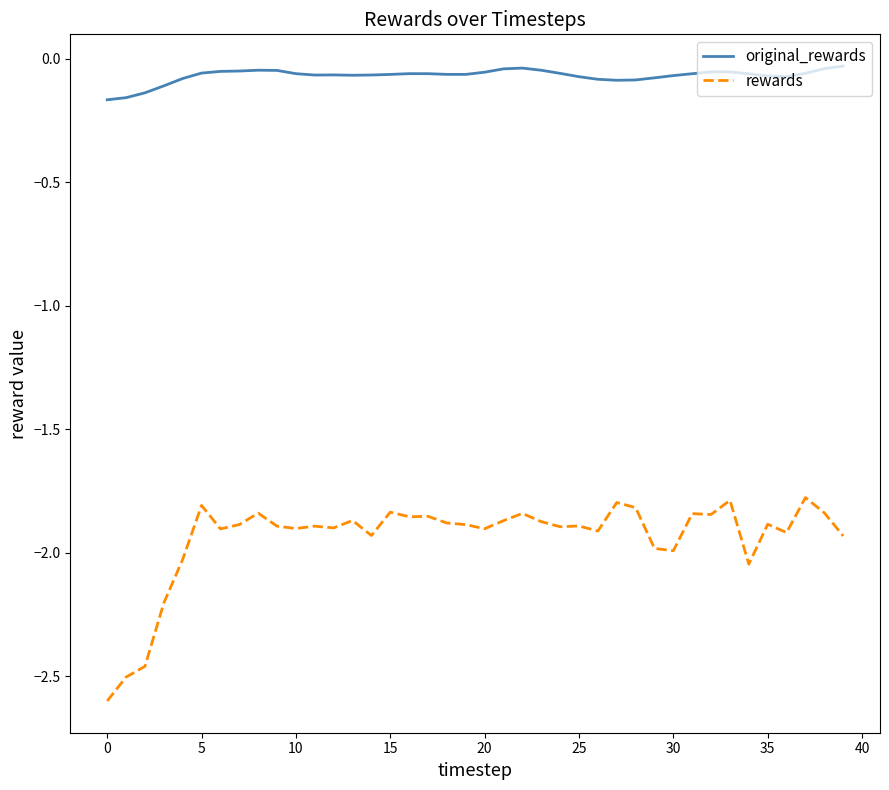

Which series has the largest total across all categories?

original_rewards